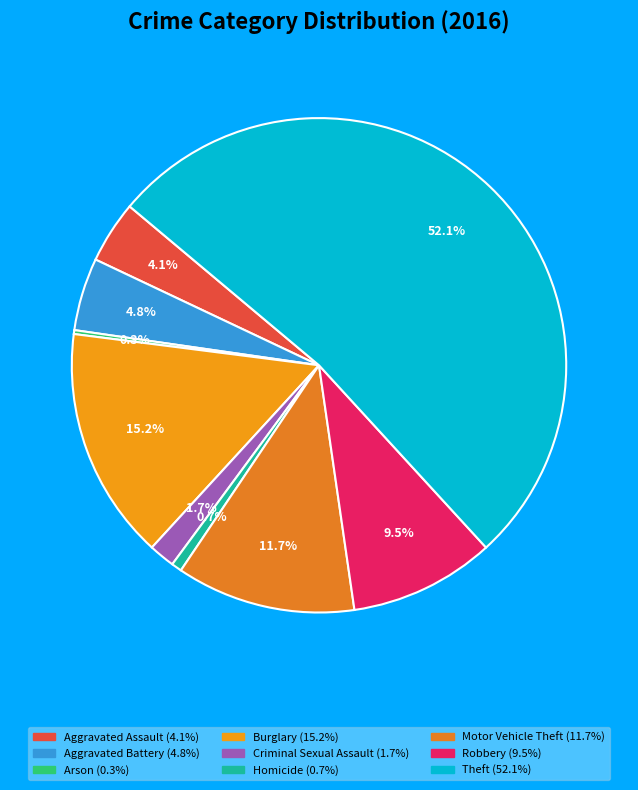

Combined, what portion of the pie is Burglary and Robbery?

24.7%